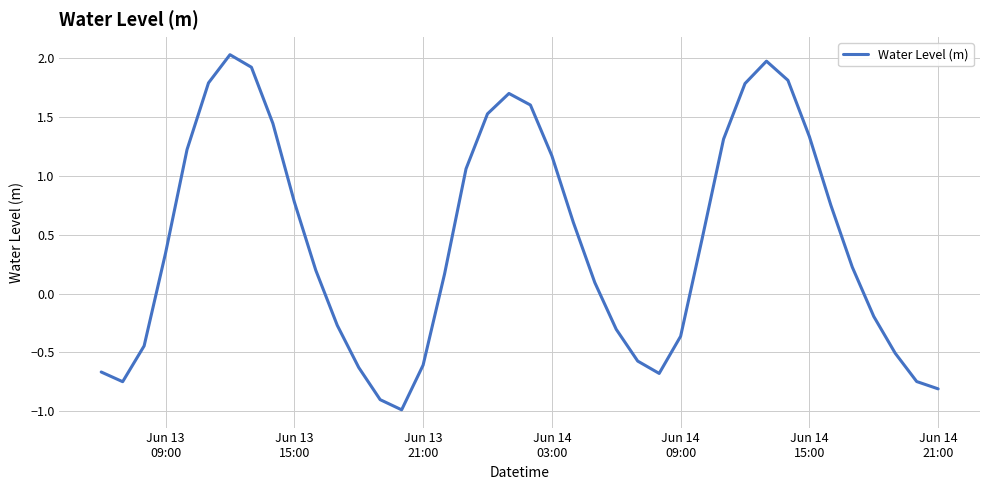

What is the maximum value shown in the chart?

2.0